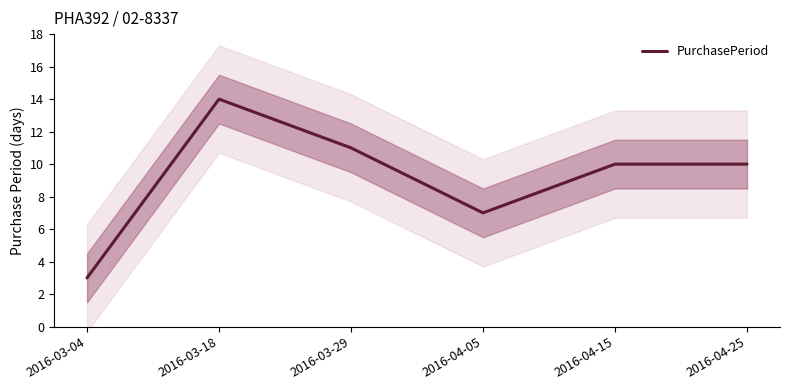

What is the ratio of the value at 2016-03-18 to the value at 2016-03-04?

4.7